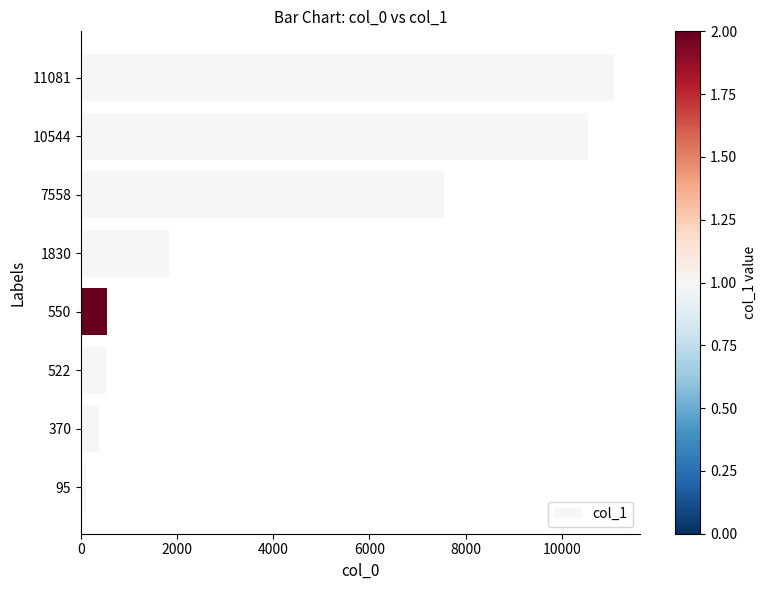

What is the change in value from 550 to 10544?

+9994